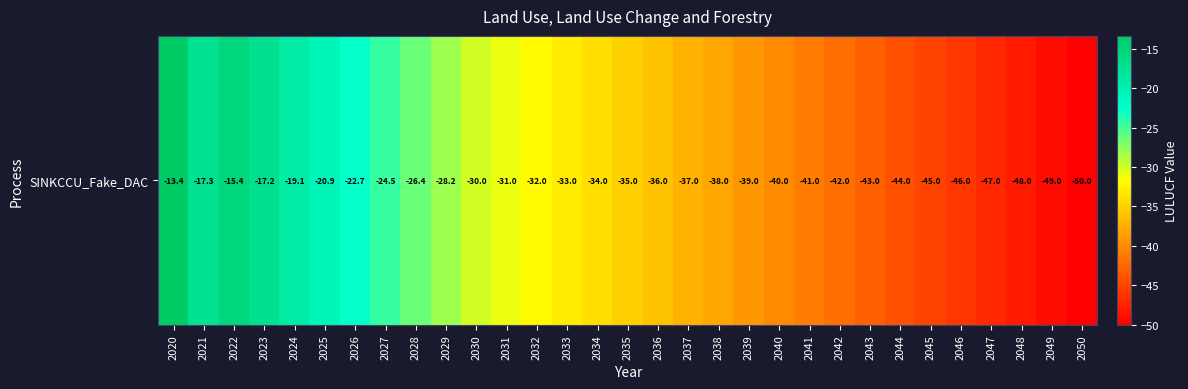

What is the smallest value displayed?

-50.0